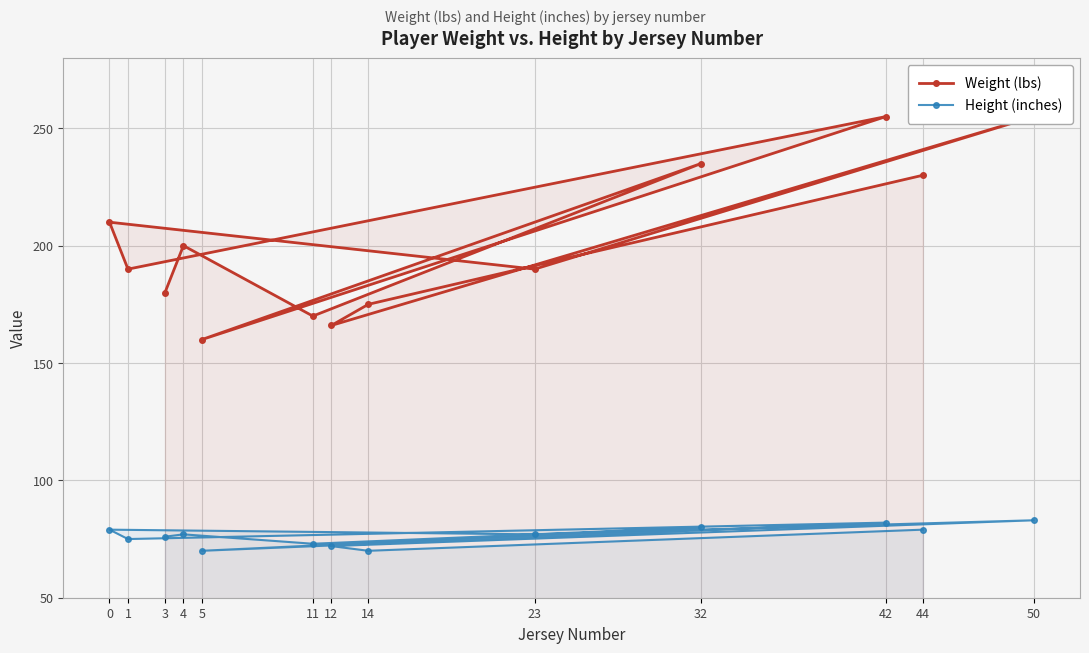

The value of Height (inches) at 32 is 129. True or false?

False